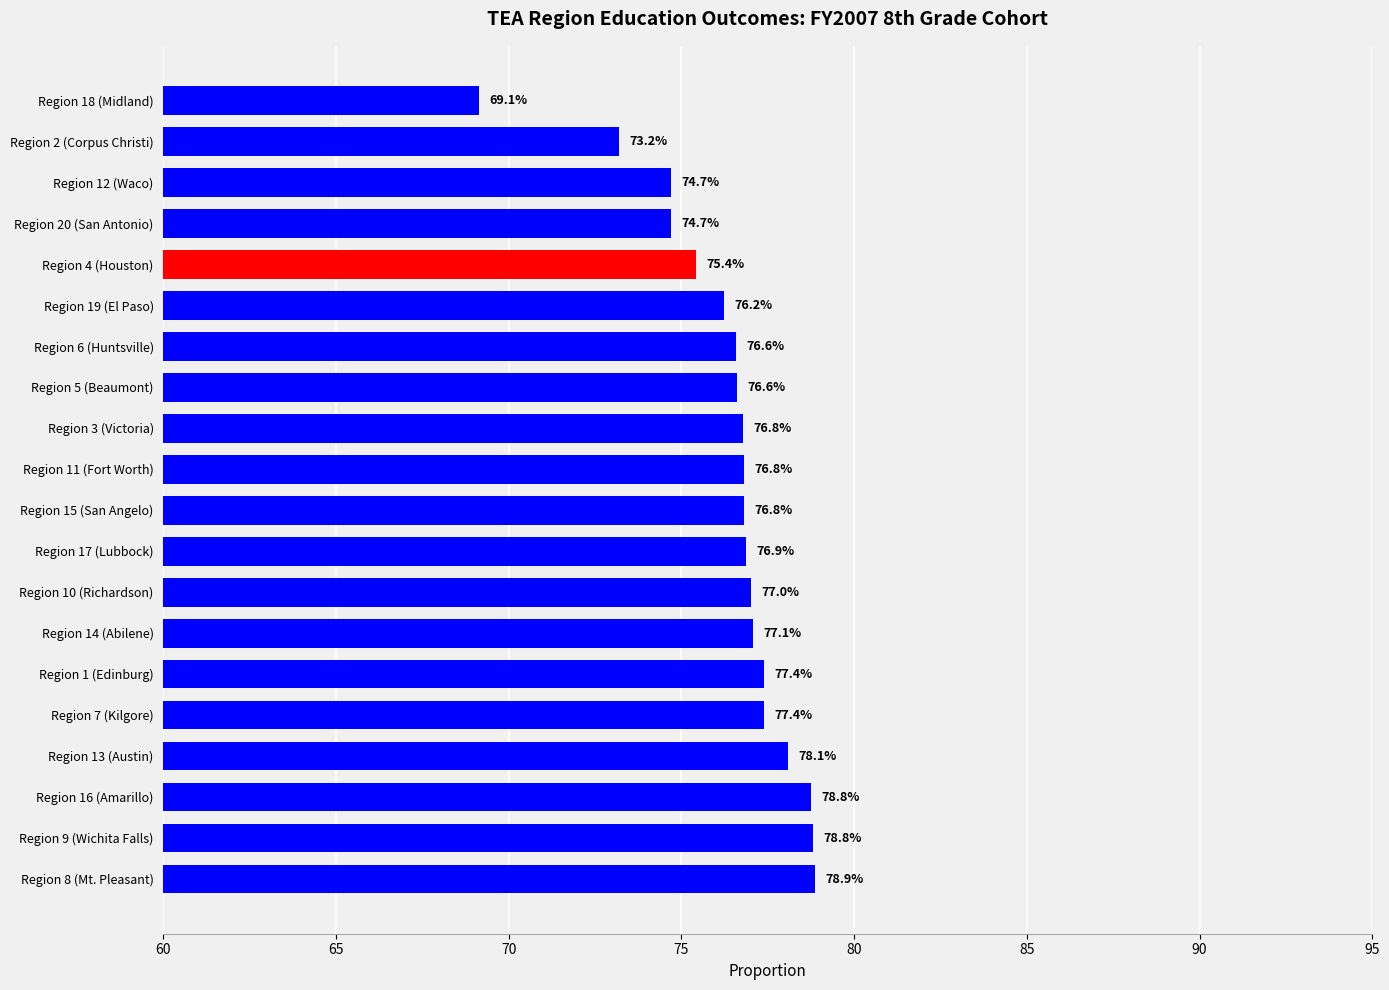

How many bars are there in total?

20